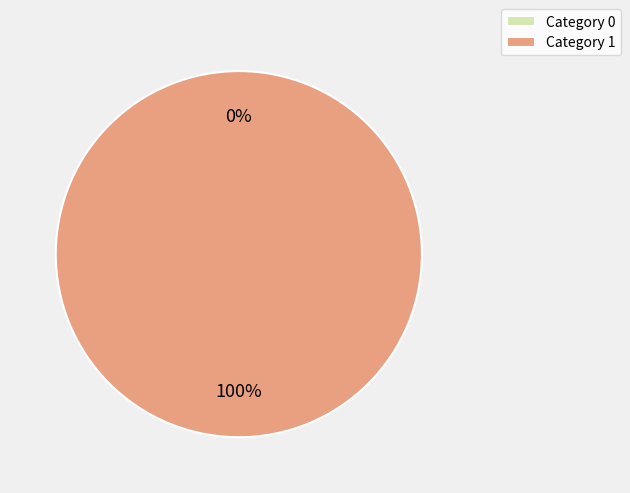

Between 0 and 1, which is larger?

1